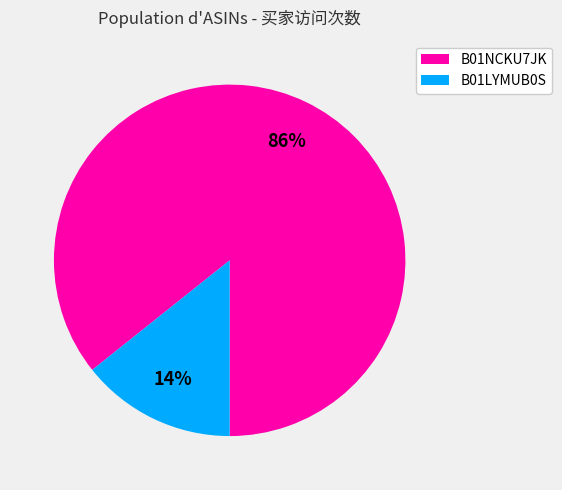

True or false: B01NCKU7JK accounts for 77% of the total.

False